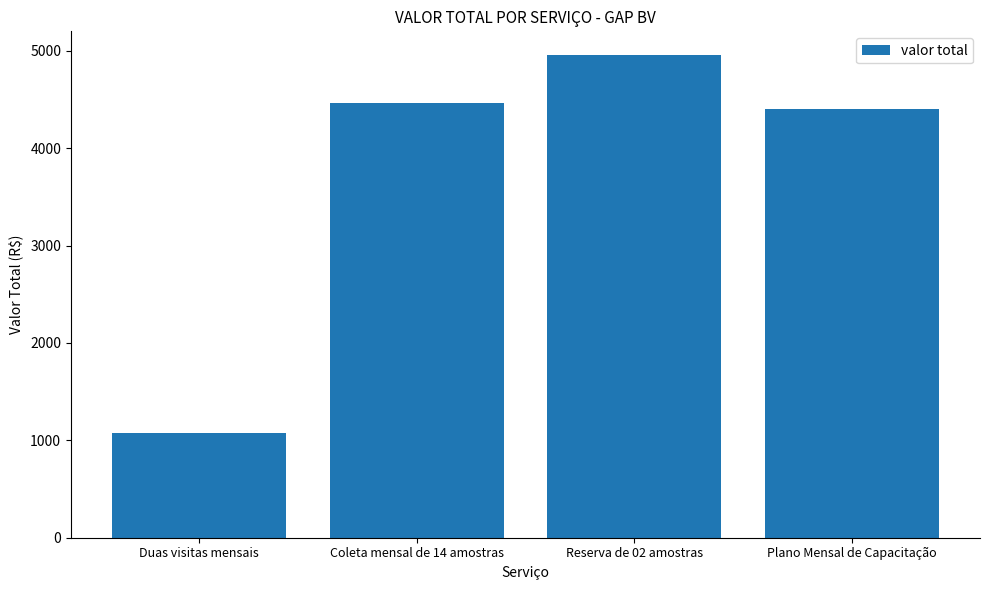

Approximately how many times larger is the value at Reserva de 02 amostras compared to Duas visitas mensais?

4.6